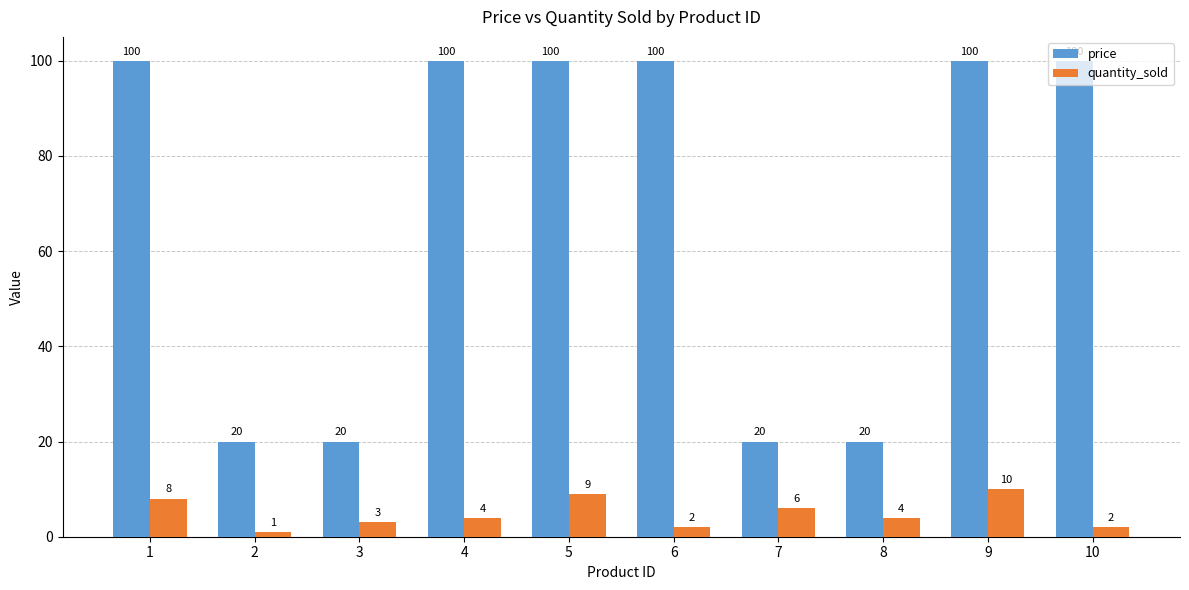

What is the difference between the maximum and second lowest values in the quantity_sold series?

8